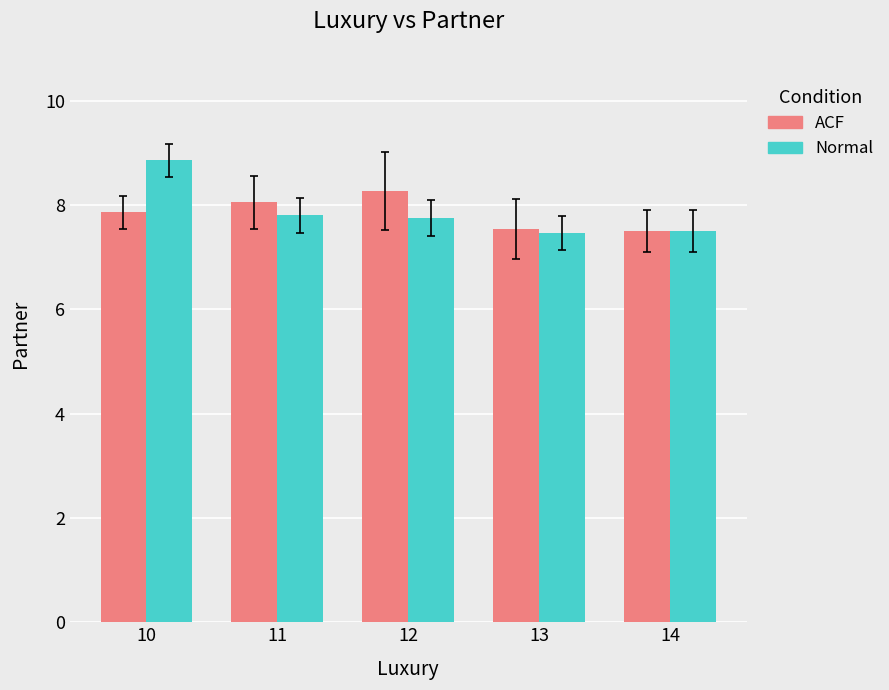

What is the value of the ACF bar at the 2nd from the left?

8.1